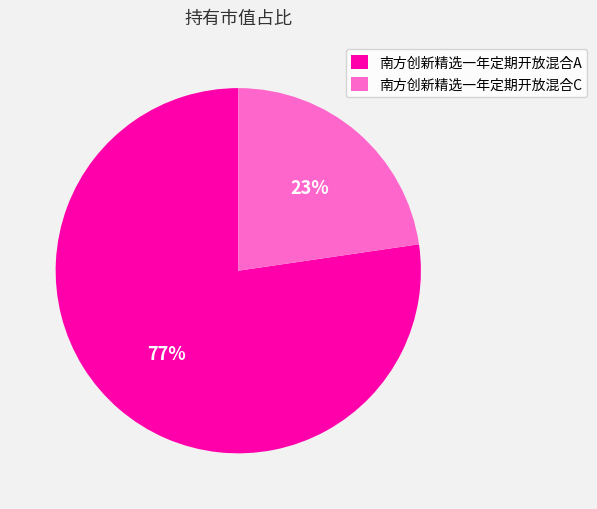

How many segments does this pie chart have?

2